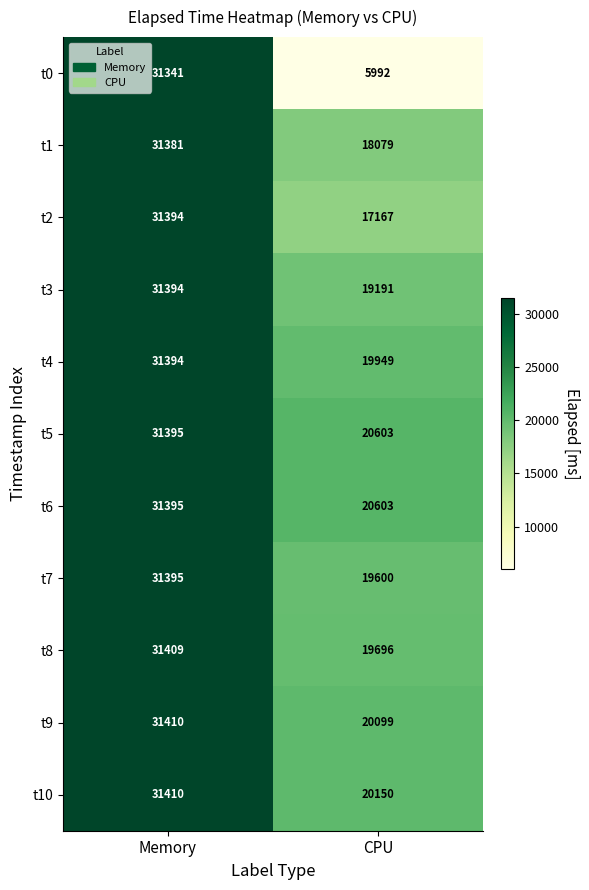

The t7 series shows 31395 at Memory. True or false?

True